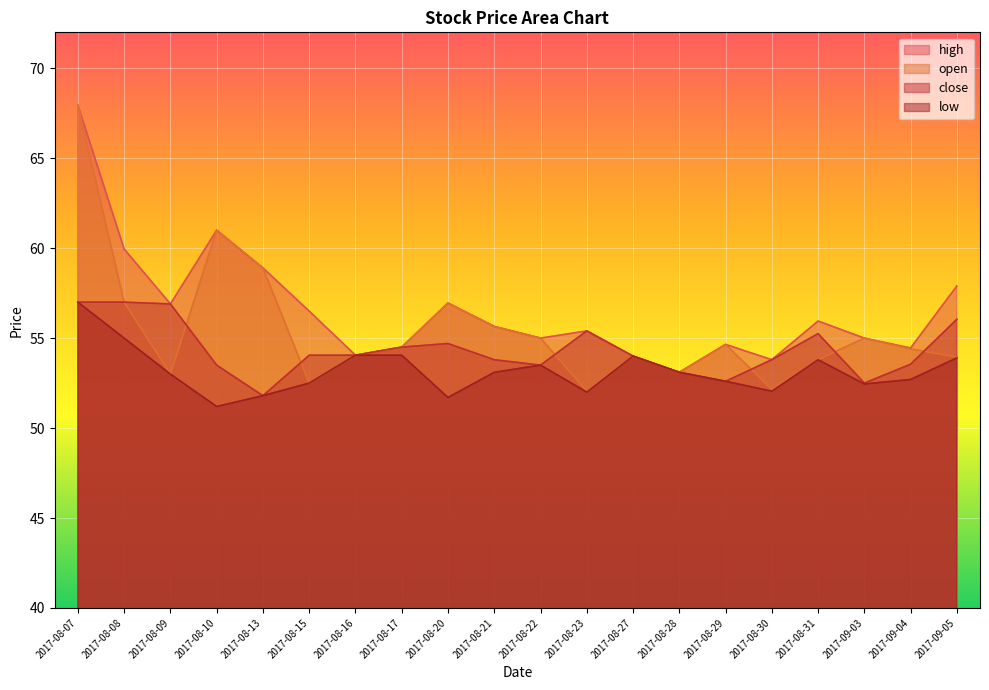

What is the difference between the highest and lowest values at 2017-09-05?

4.0